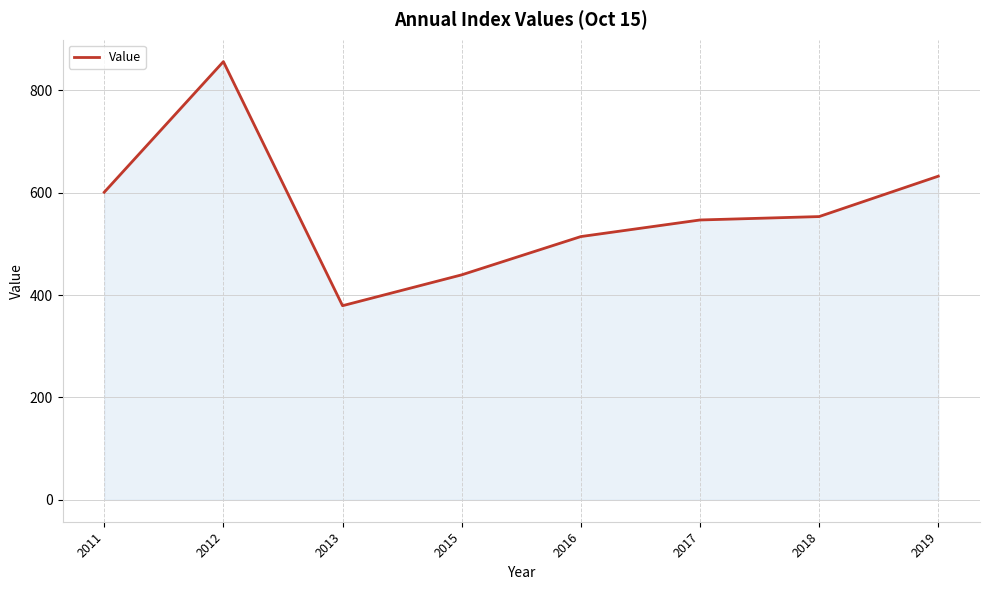

Does the chart display data point markers on the line(s)?

No